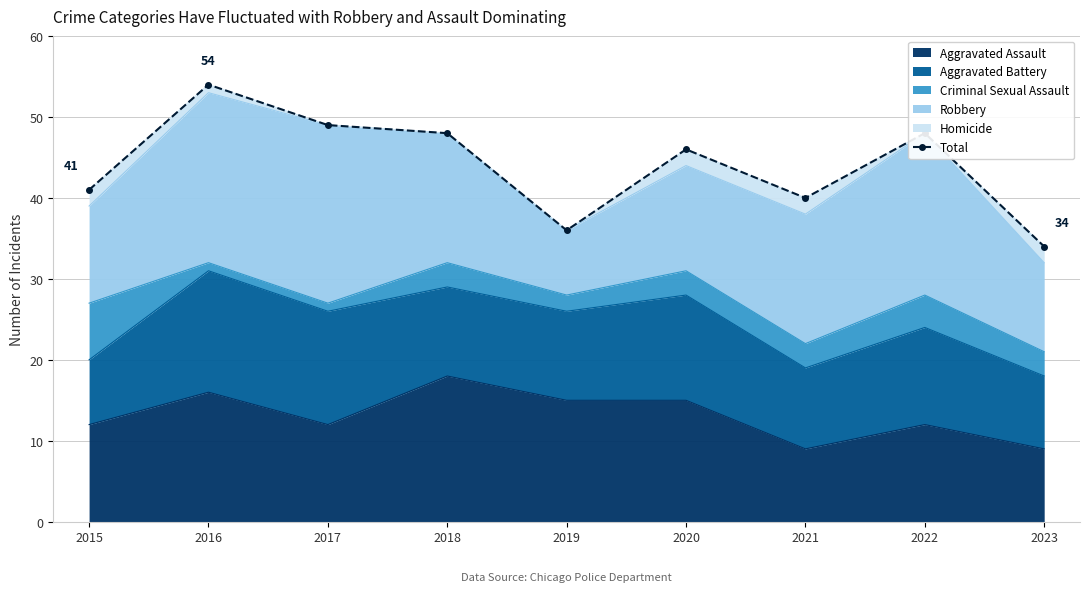

What is the smallest value displayed?

34